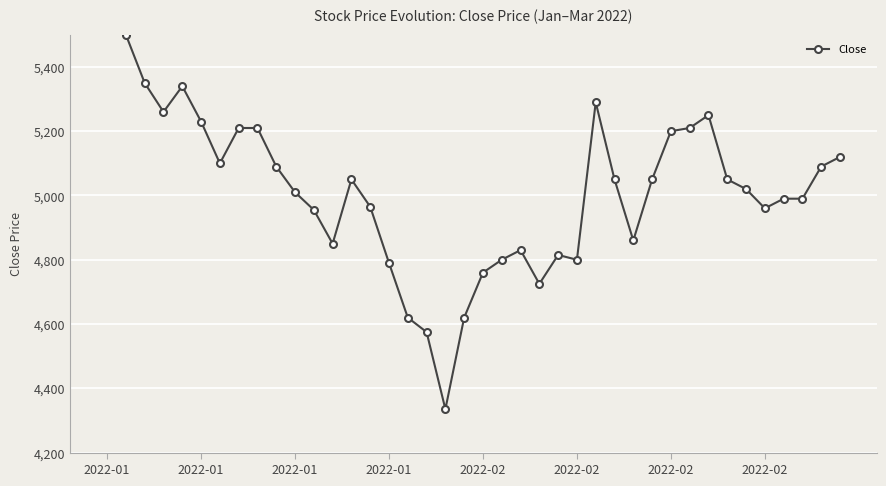

At which category does the data reach its first local valley?

2022-01